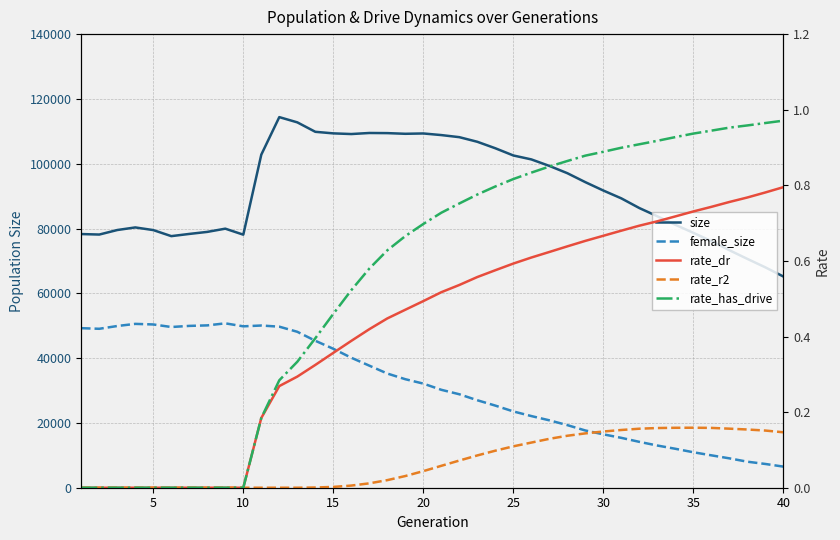

How many data points in rate_has_drive are above 0?

30